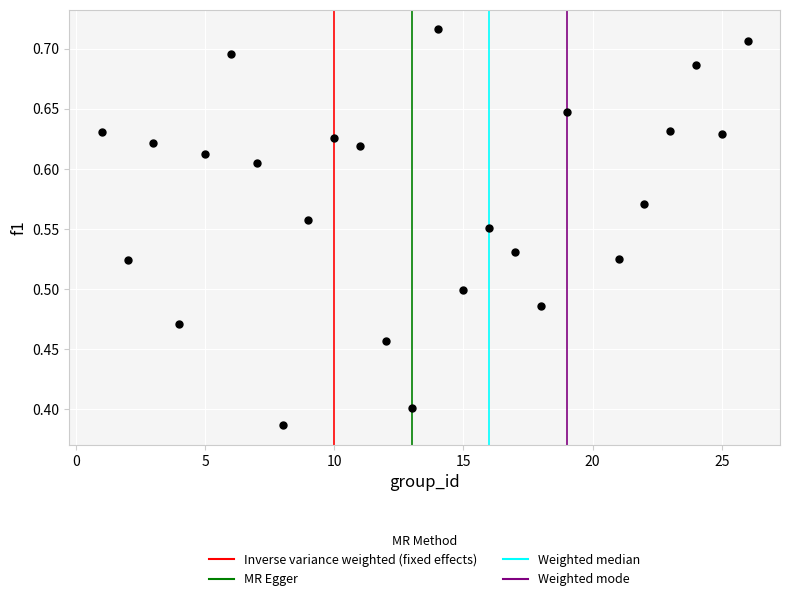

What is the range of X values (max minus min)?

25.0